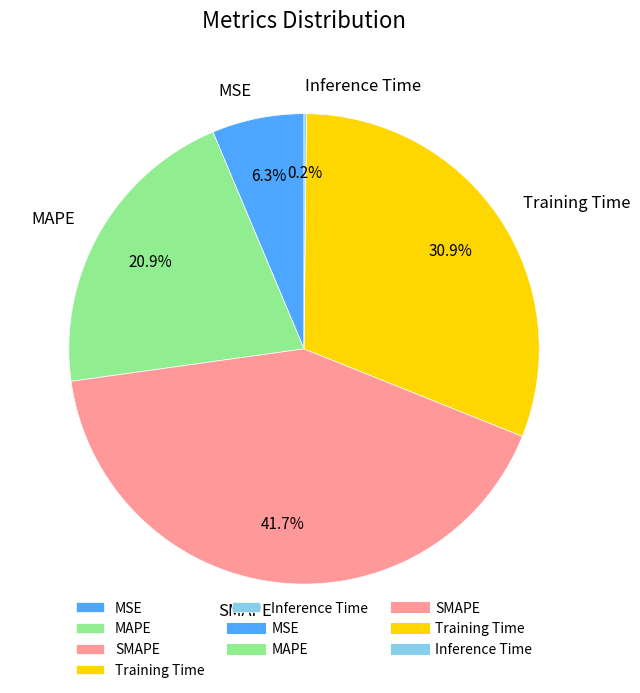

To the nearest percent, what portion does MAPE represent?

21%